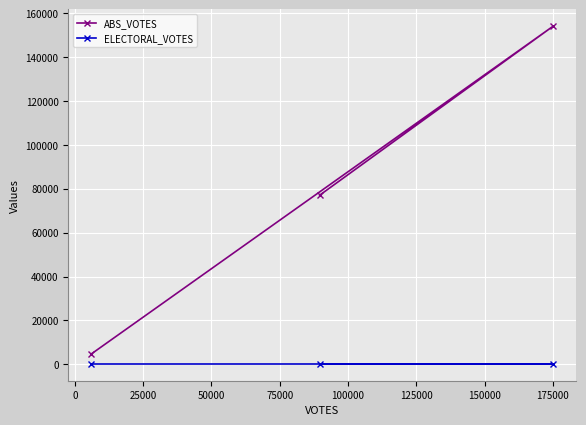

Which series has the largest total across all categories?

ABS_VOTES